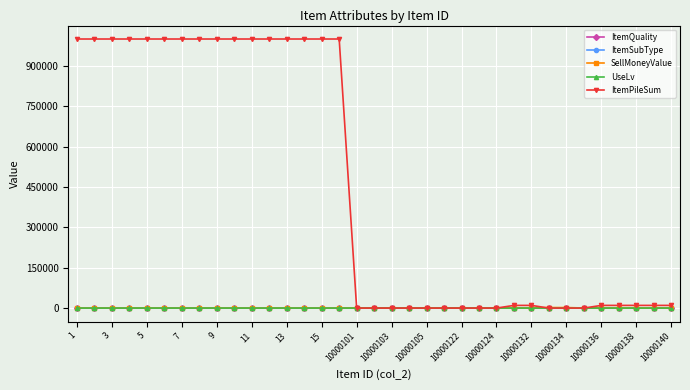

At how many categories does at least one series exceed 458628?

16